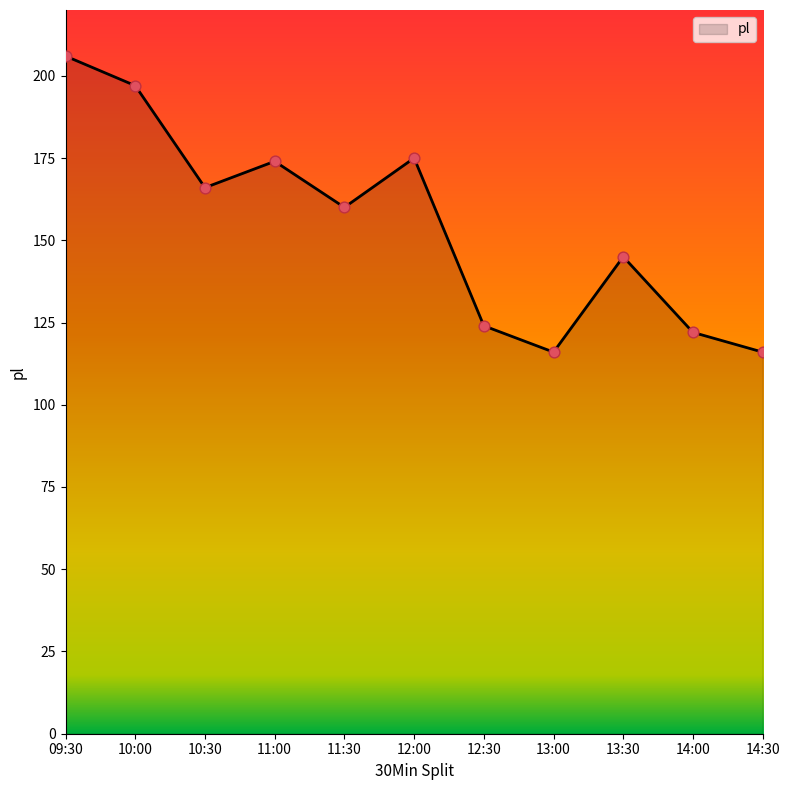

Approximately how many times larger is the value at 09:30 compared to 13:00?

1.8